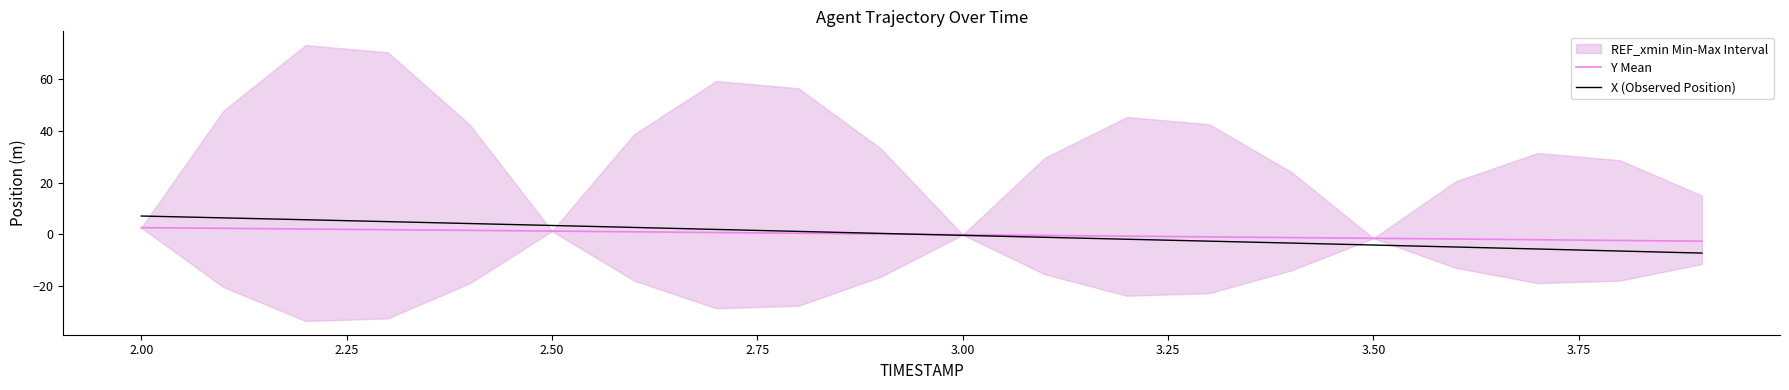

How many values in X (Observed Position) are above zero?

10